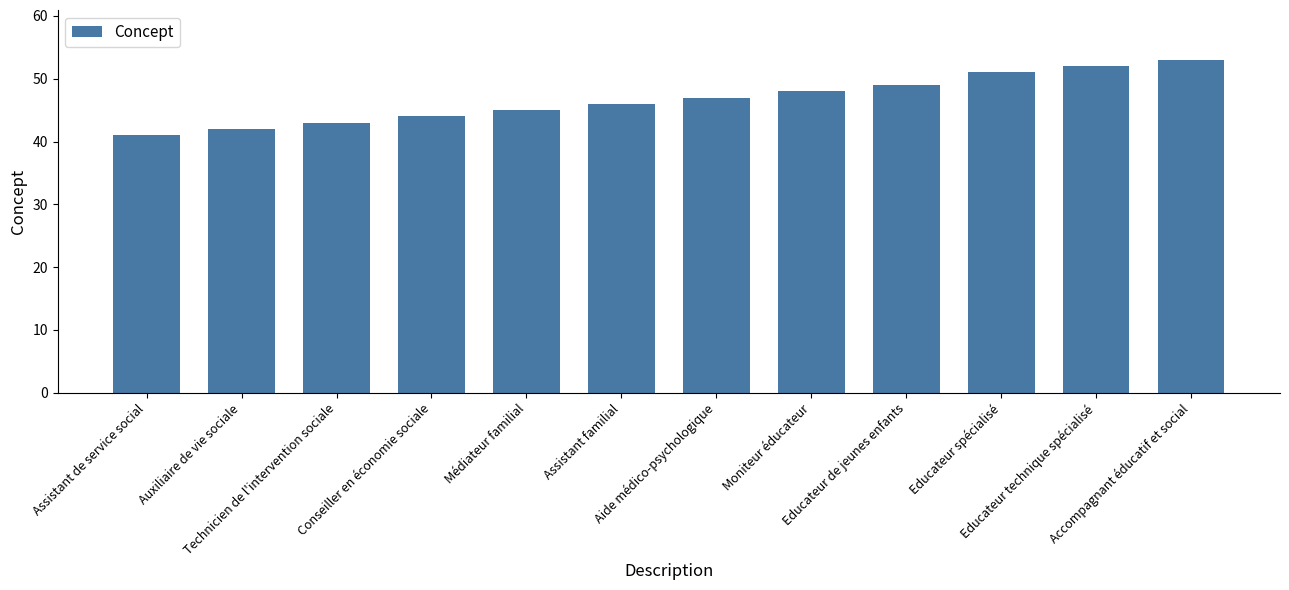

Which has a higher value, Auxiliaire de vie sociale or Conseiller en économie sociale?

Conseiller en économie sociale